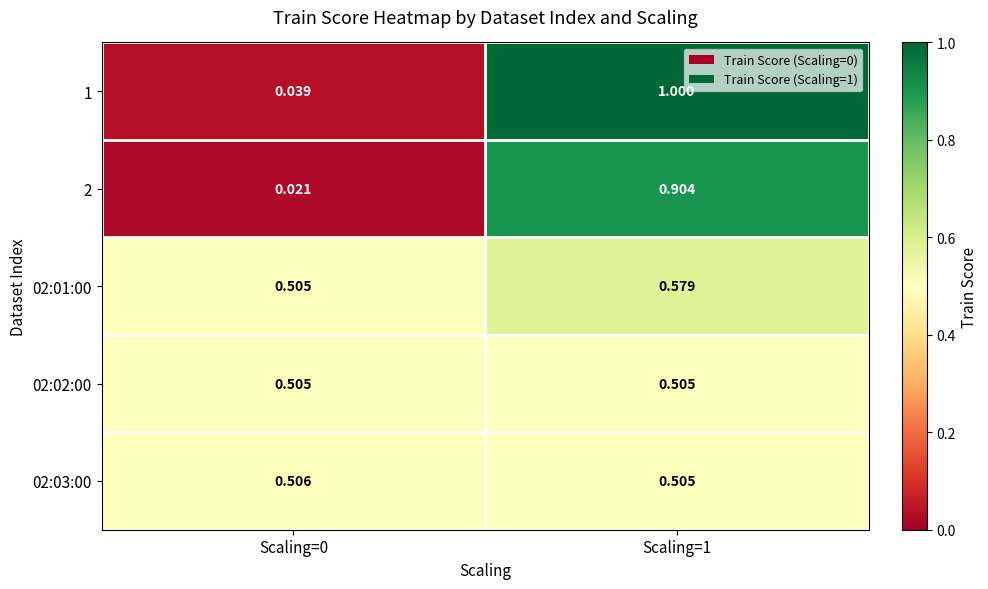

Is the value of 1 at Scaling=0 greater than the value of 02:01:00 at Scaling=0?

No